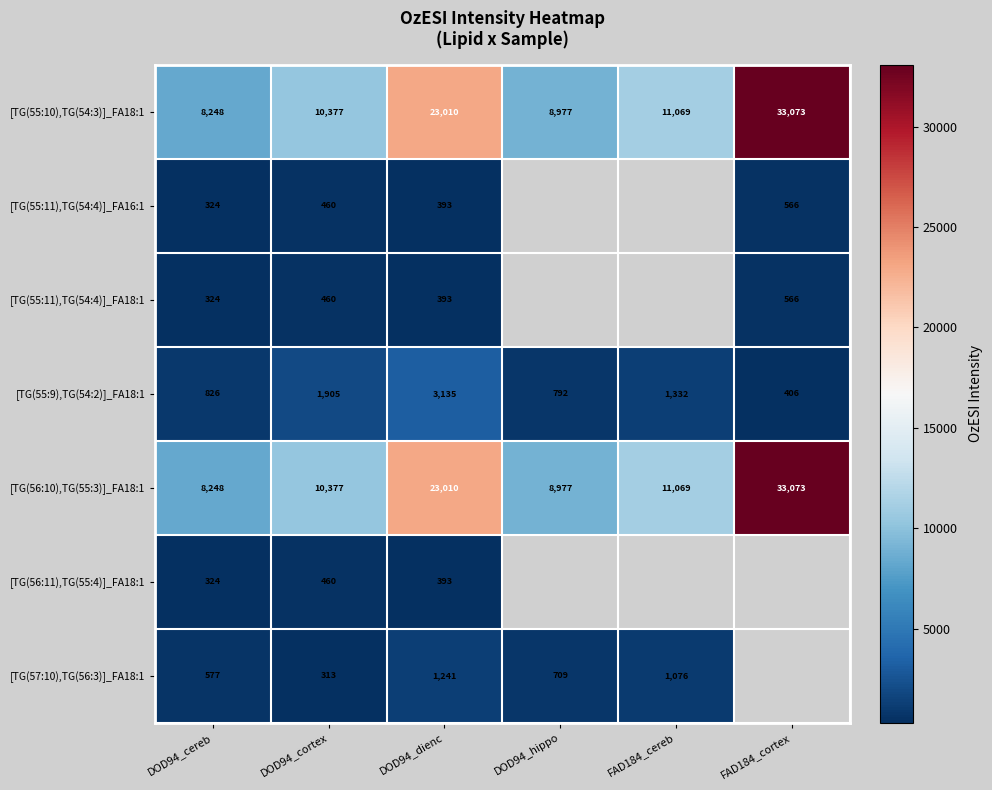

Where is [TG(55:10),TG(54:3)]_FA18:1 nearest to the value 20660?

DOD94_dienc